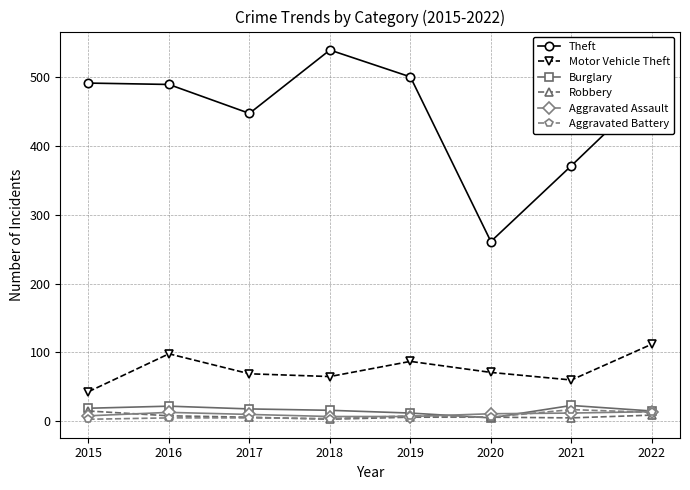

True or false: Burglary and Theft intersect in this chart.

False